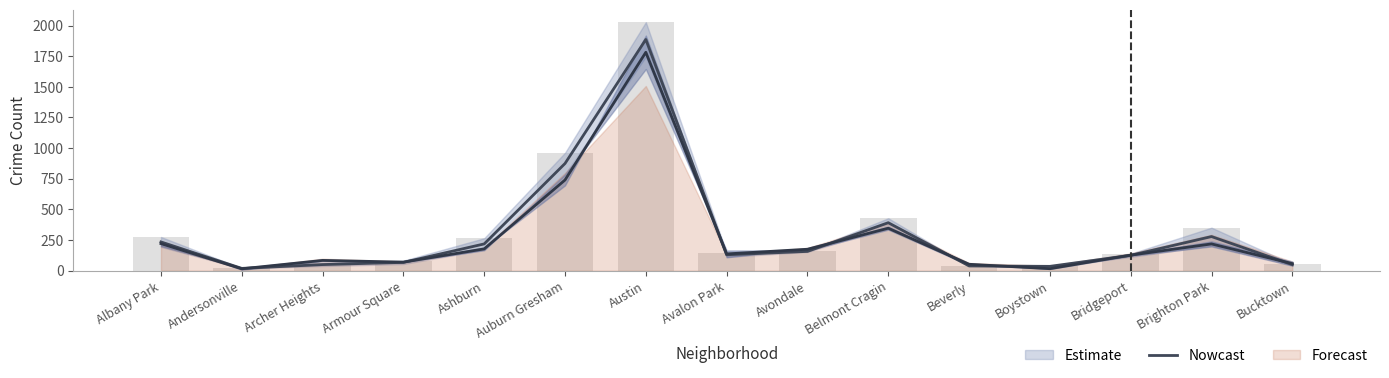

Between Austin and Boystown, which is larger?

Austin